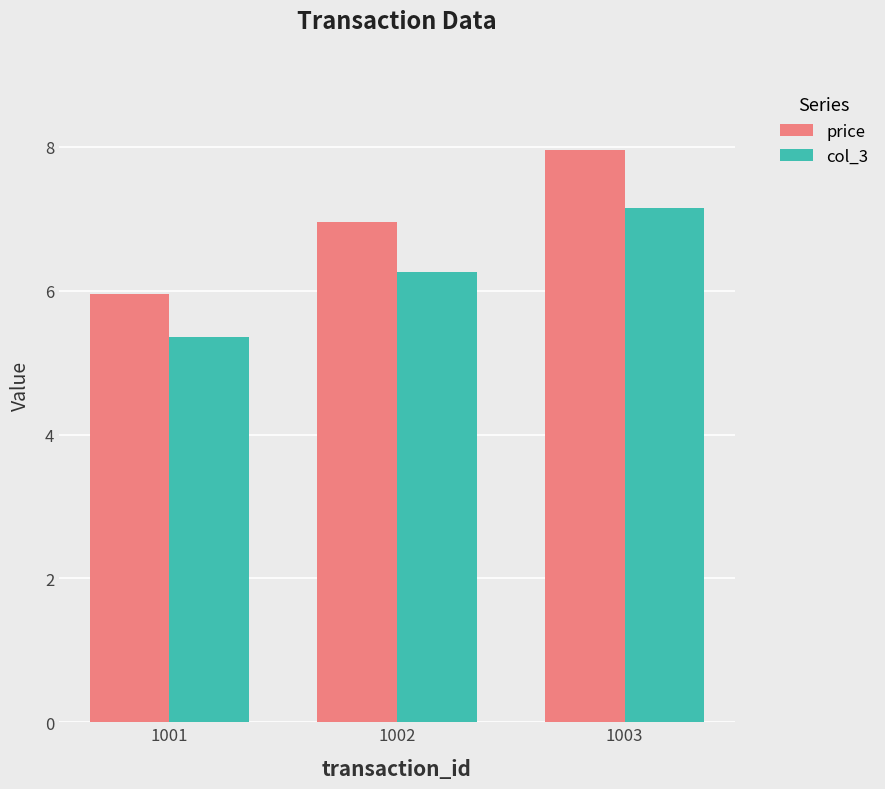

True or false: col_3 has a value of 10.8 at 1002.

False